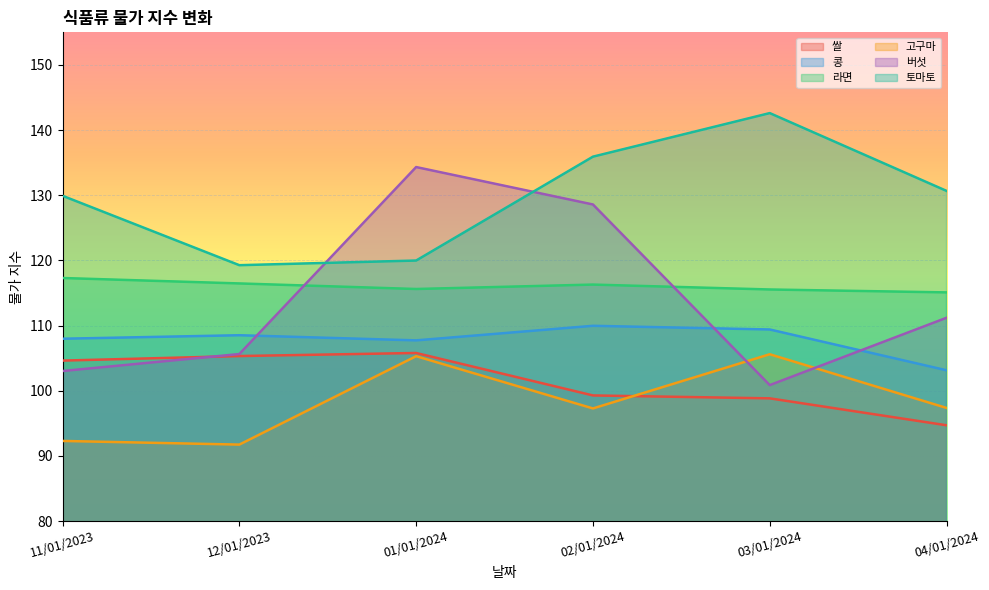

Which series has the largest total across all categories?

토마토